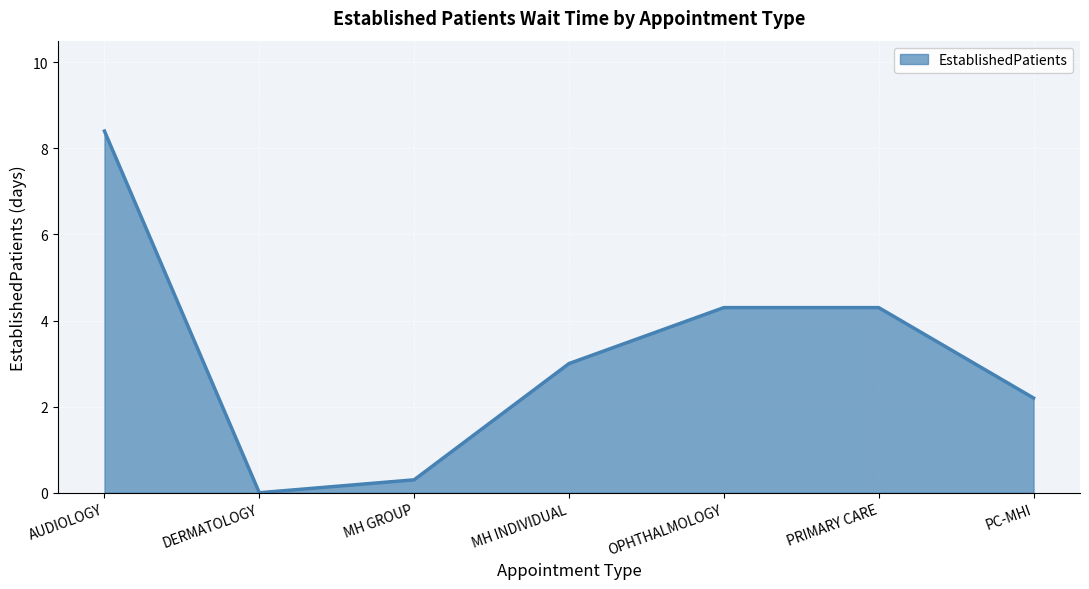

How many lines are shown in the chart?

1